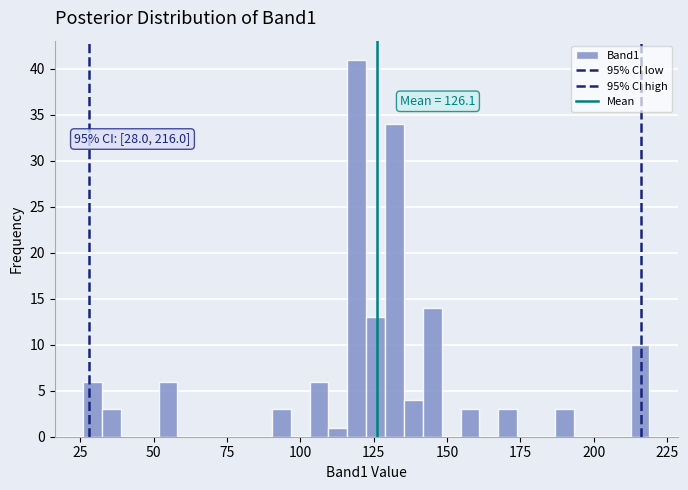

Read against the x-axis, roughly where is the centre of the tallest bar?

120